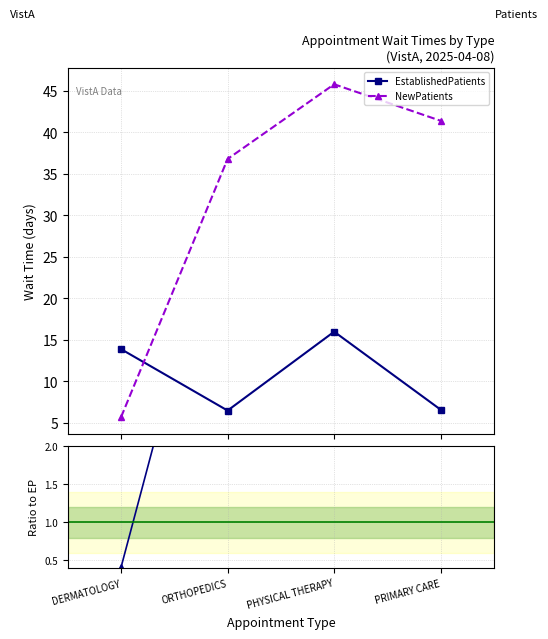

What is the difference between the EstablishedPatients values at DERMATOLOGY and ORTHOPEDICS?

7.4